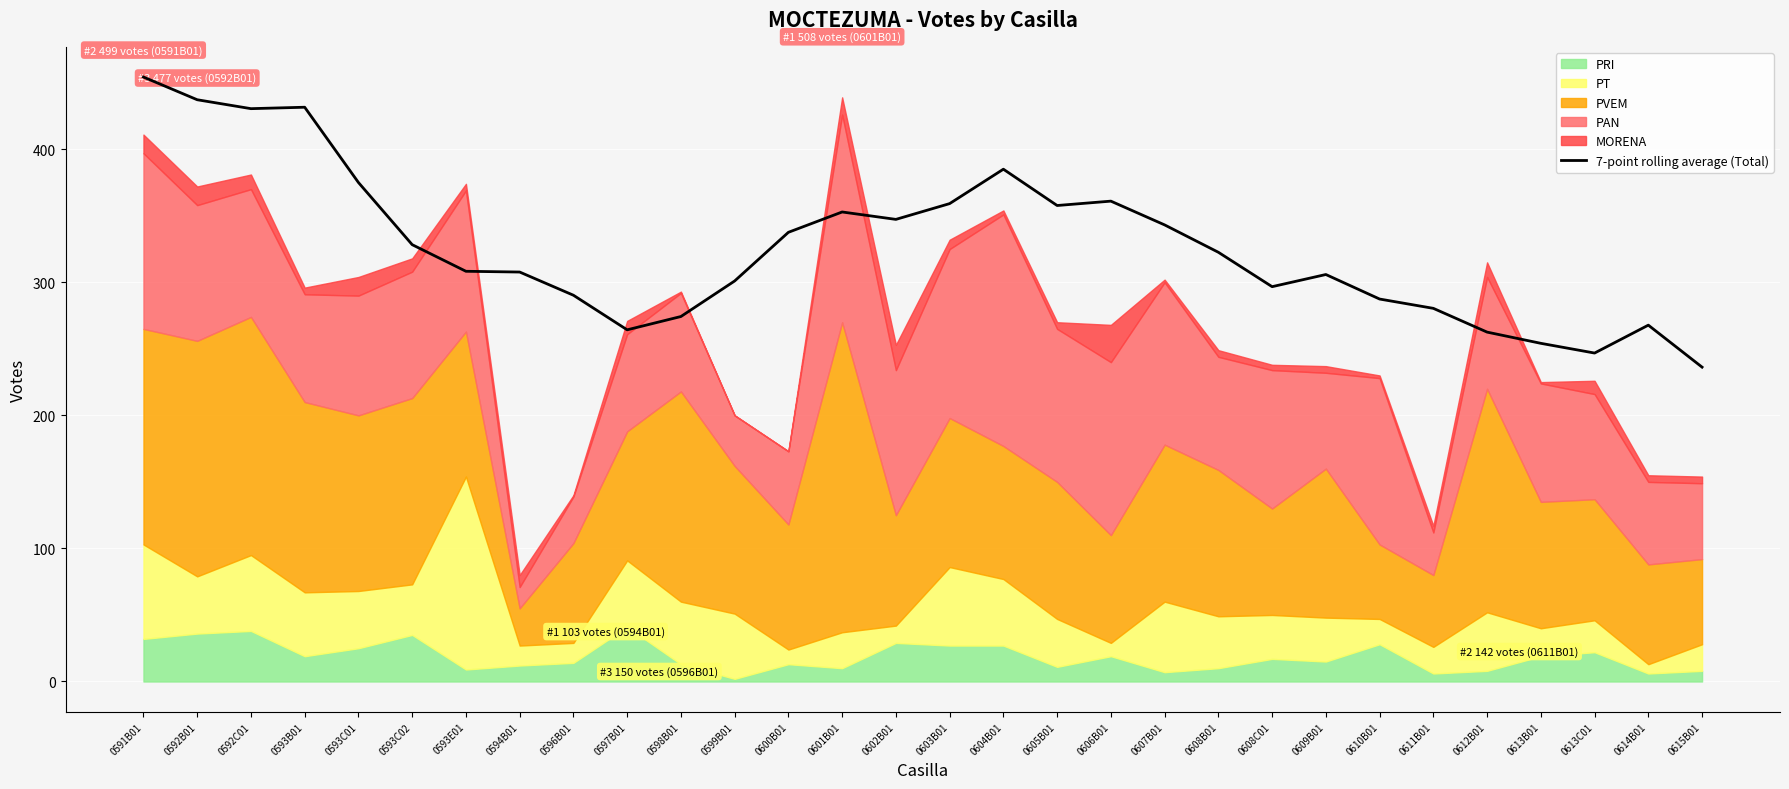

At which label does 7-point rolling average (Total) reach its peak?

0591B01